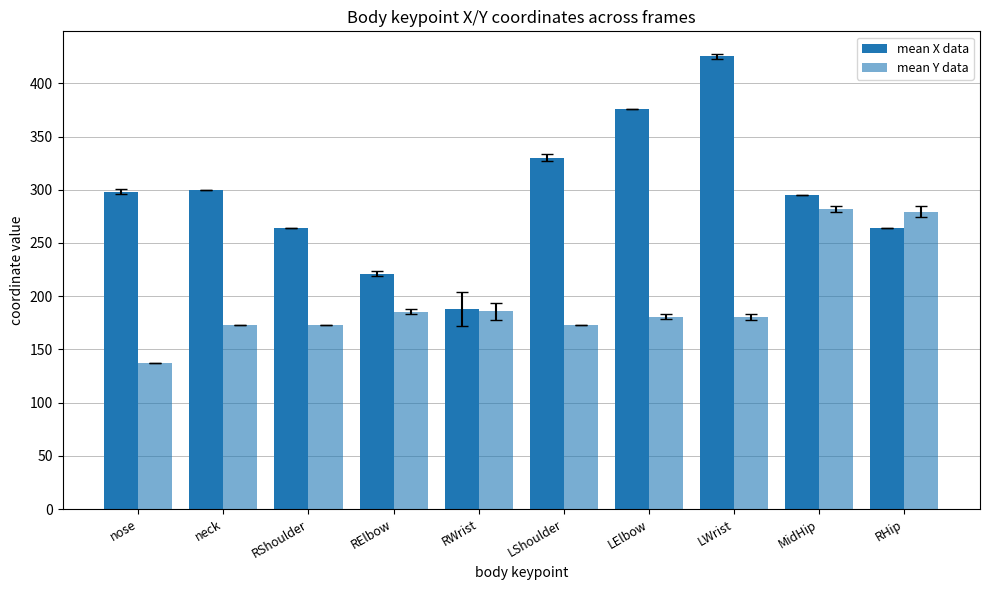

How many values in the mean X data series exceed 298?

5